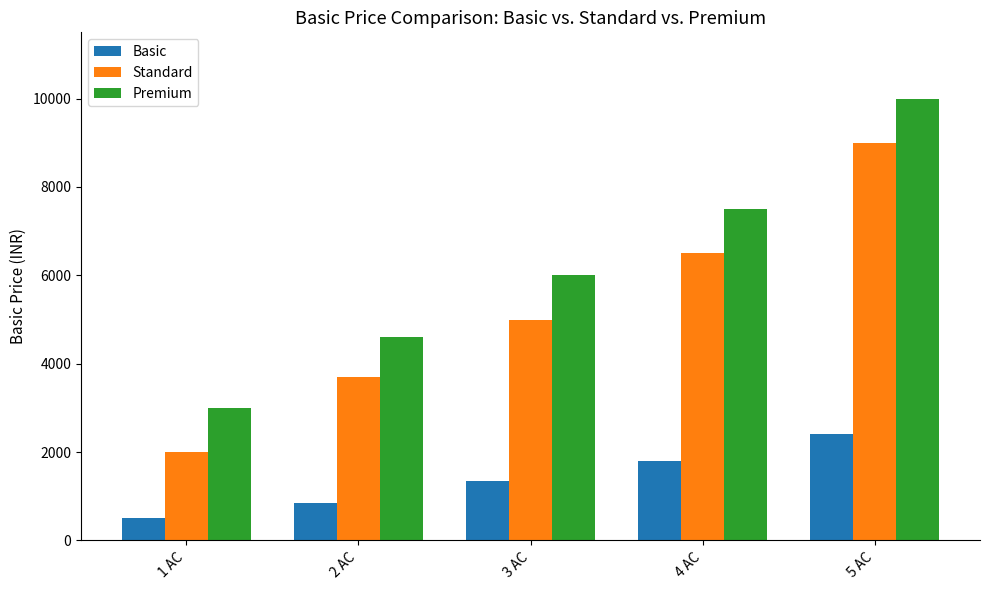

What value does the Premium series have at 2 AC, to the nearest 10?

4600